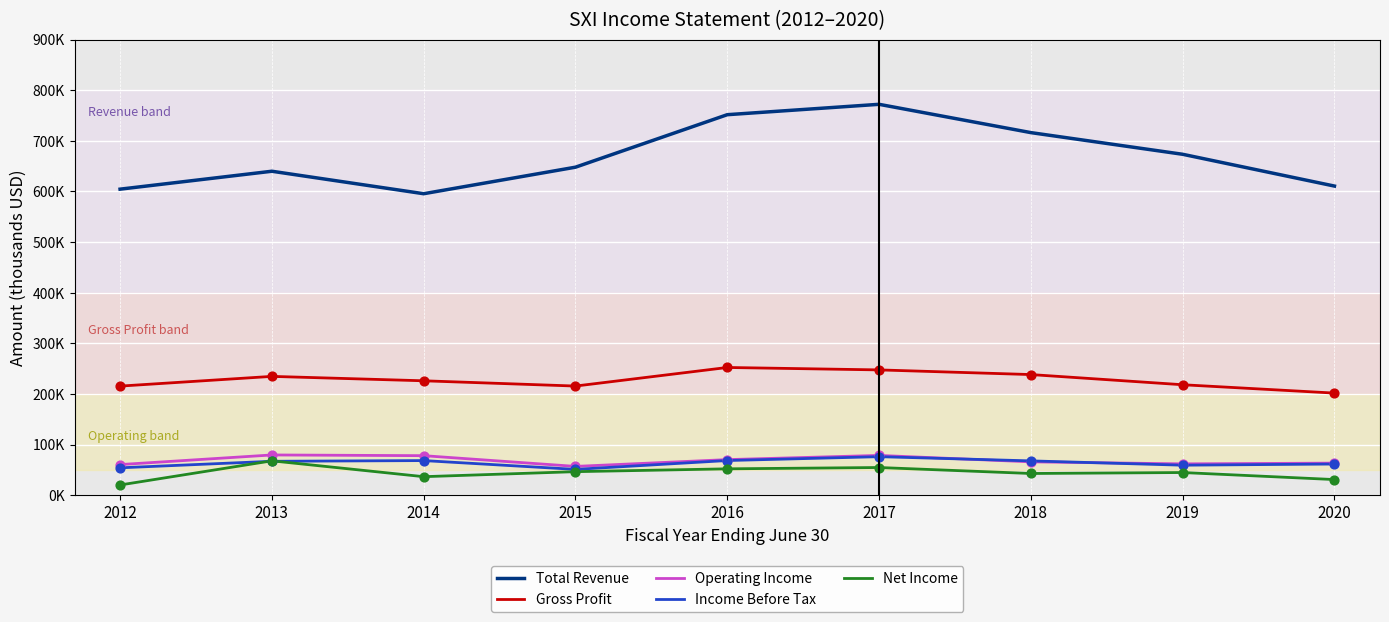

Does the chart have visible grid lines?

Yes